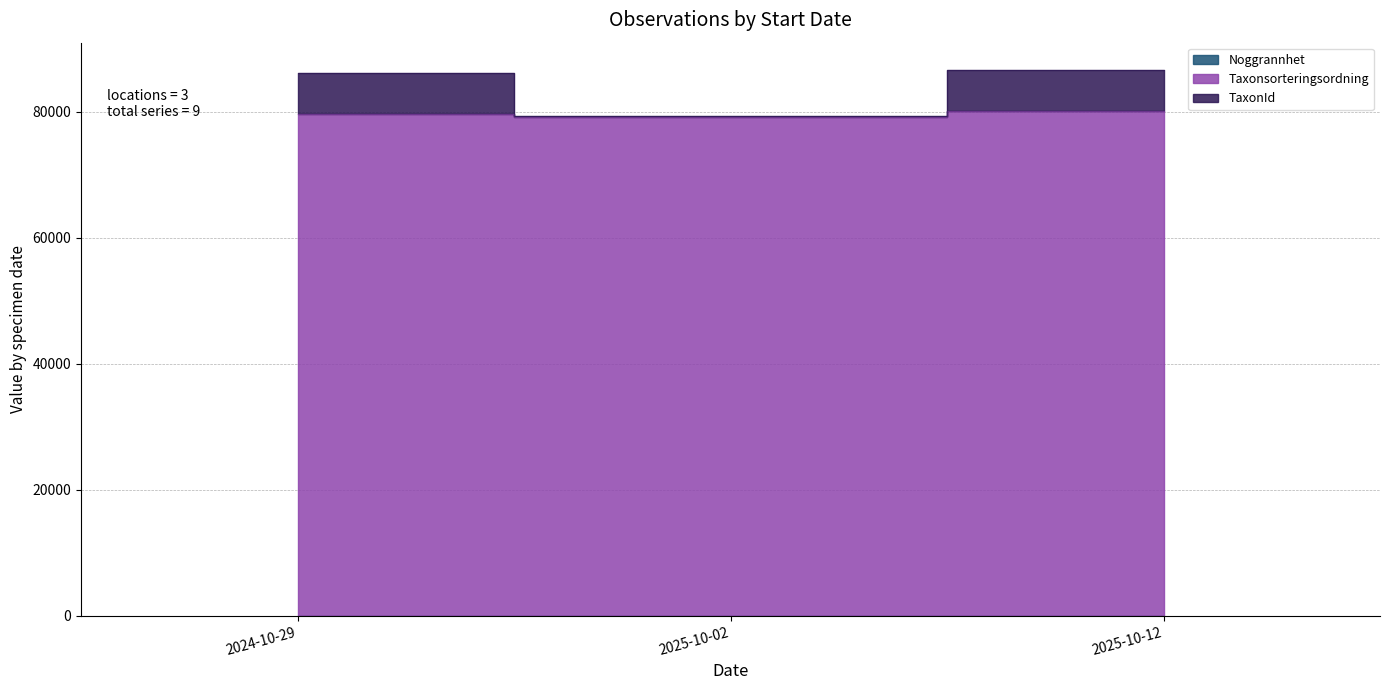

What is the spread (max minus min) of values at 2025-10-12?

86606